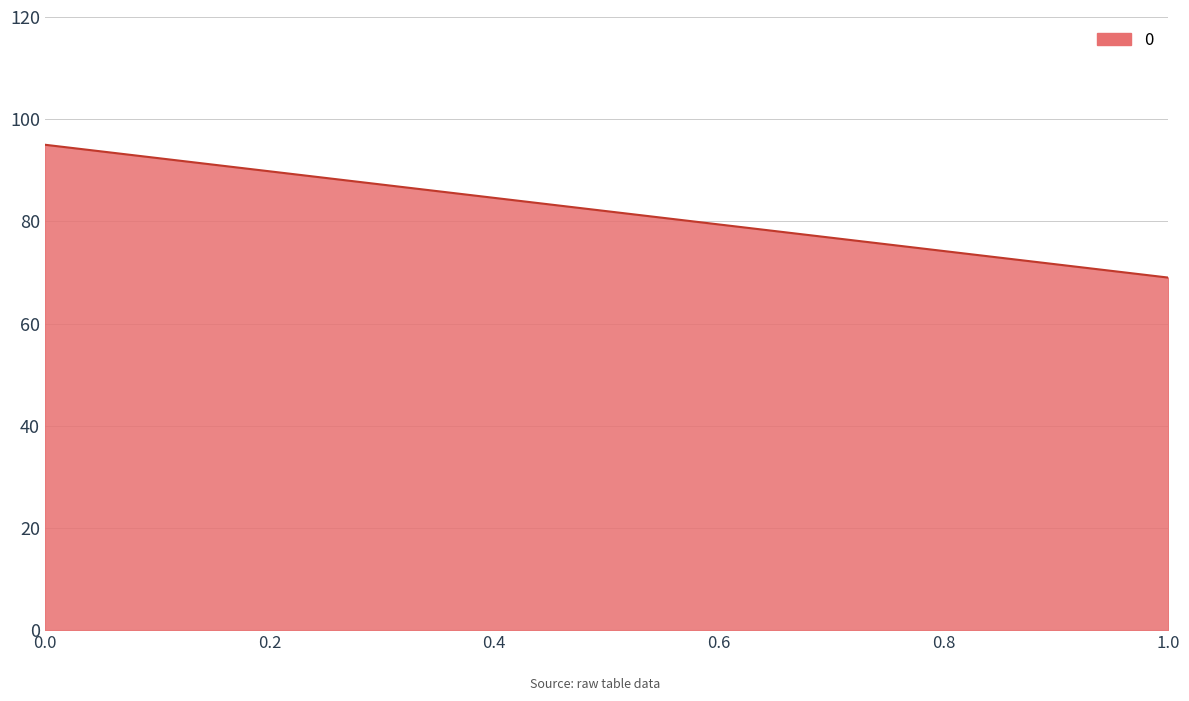

What is the difference between the maximum and minimum values?

26